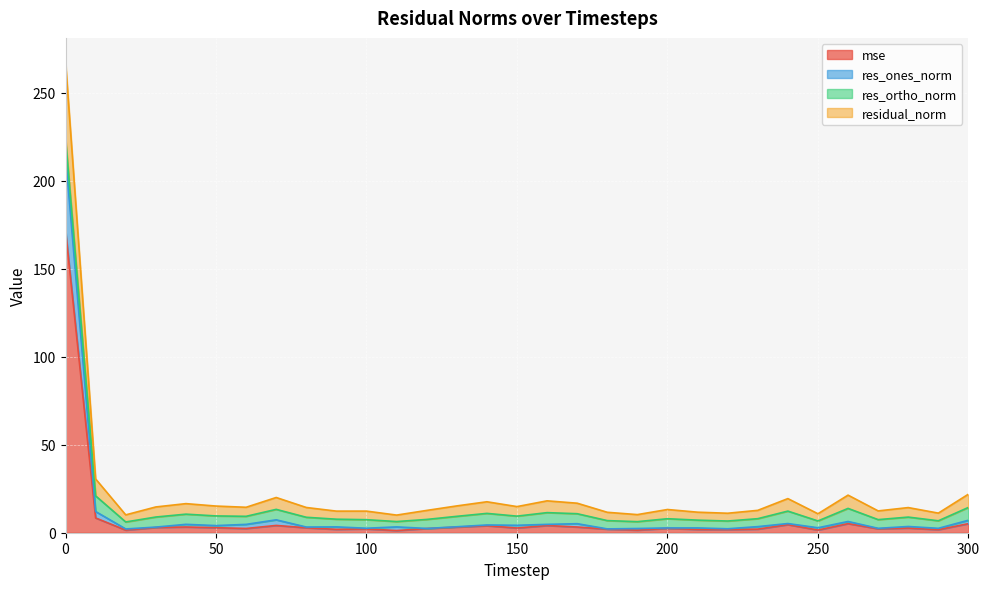

How many interior local valleys does the residual_norm series have?

10